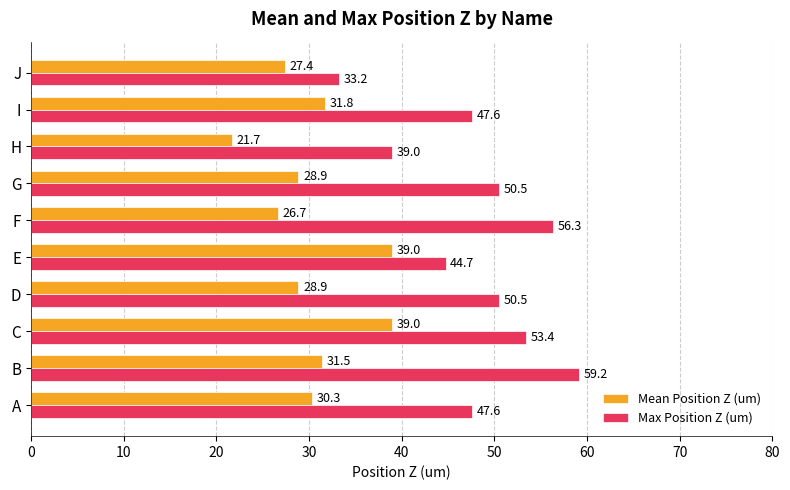

Which series has the widest spread of values?

Max Position Z (um)